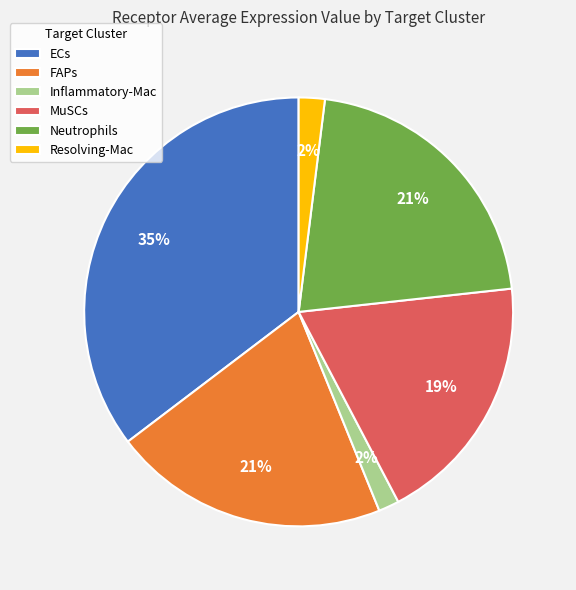

Is Neutrophils the majority of the pie?

No